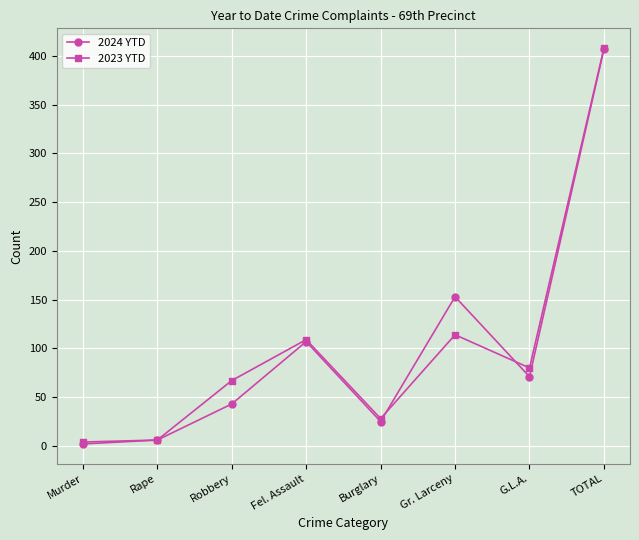

Is the value of 2024 YTD at G.L.A. greater than the value of 2023 YTD at Burglary?

Yes